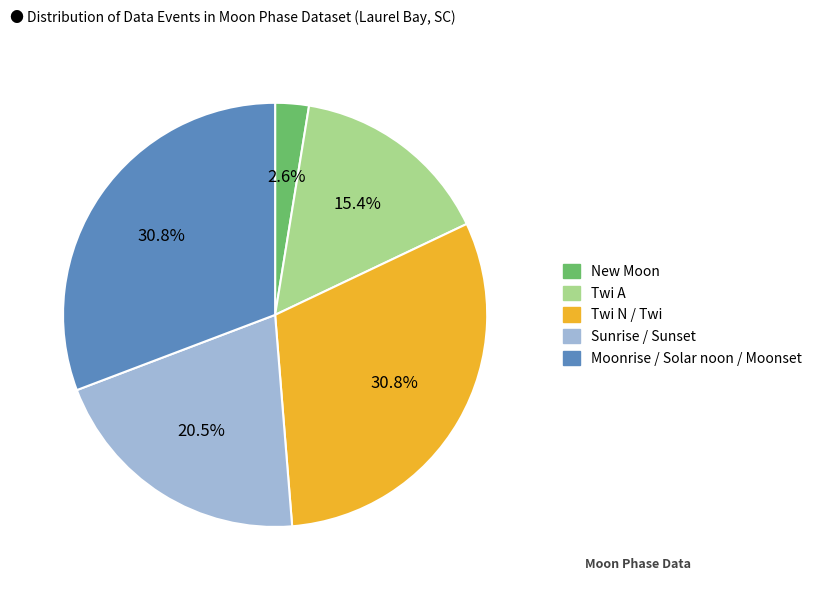

Does Twi N / Twi account for over 50% of the chart?

No